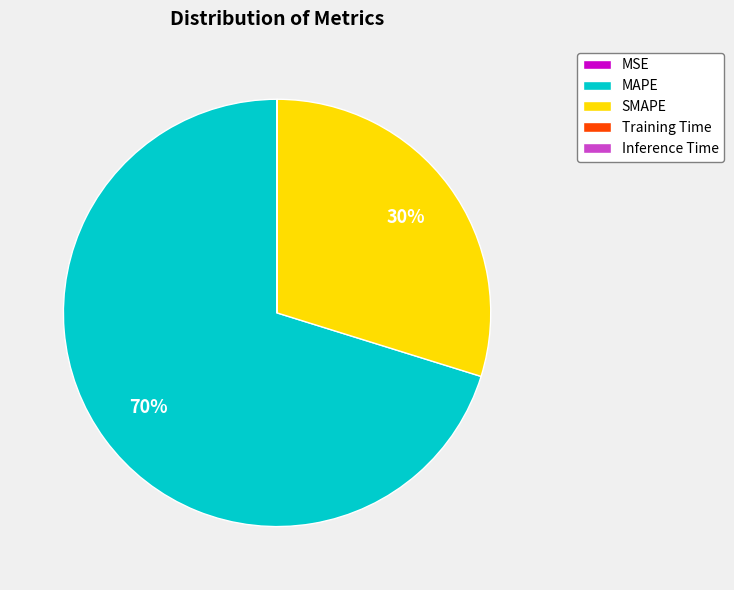

Which slice is the largest?

MAPE